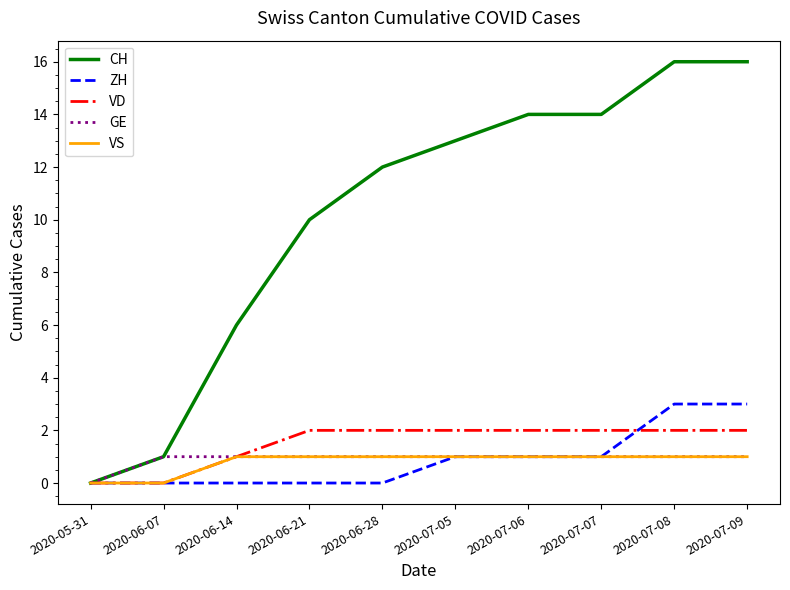

Which series has the largest total across all categories?

CH